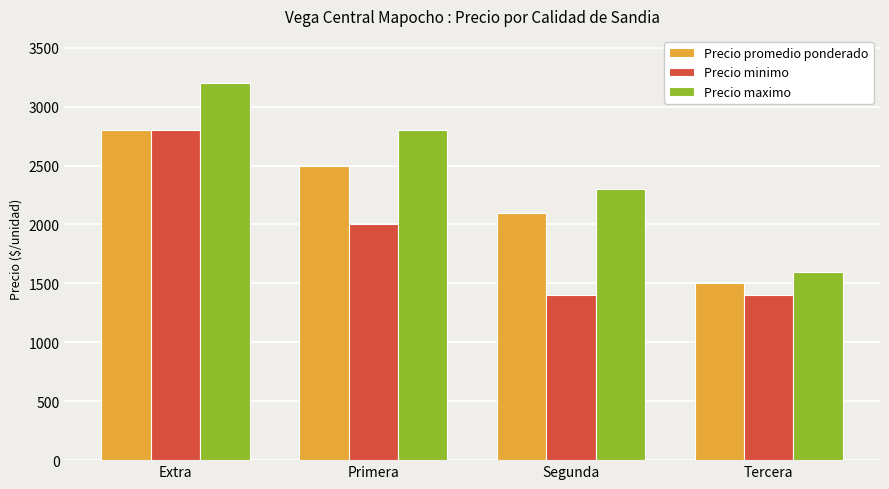

What is the average value of the Precio maximo series?

2475